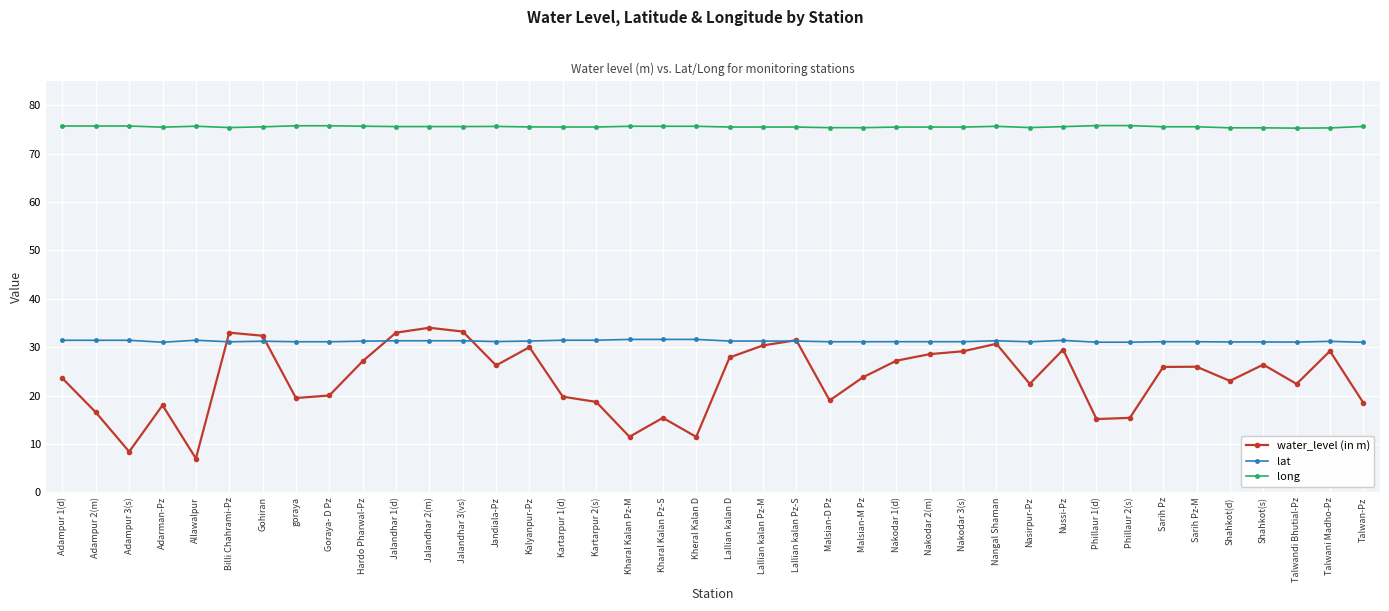

True or false: long and lat cross at least once.

False